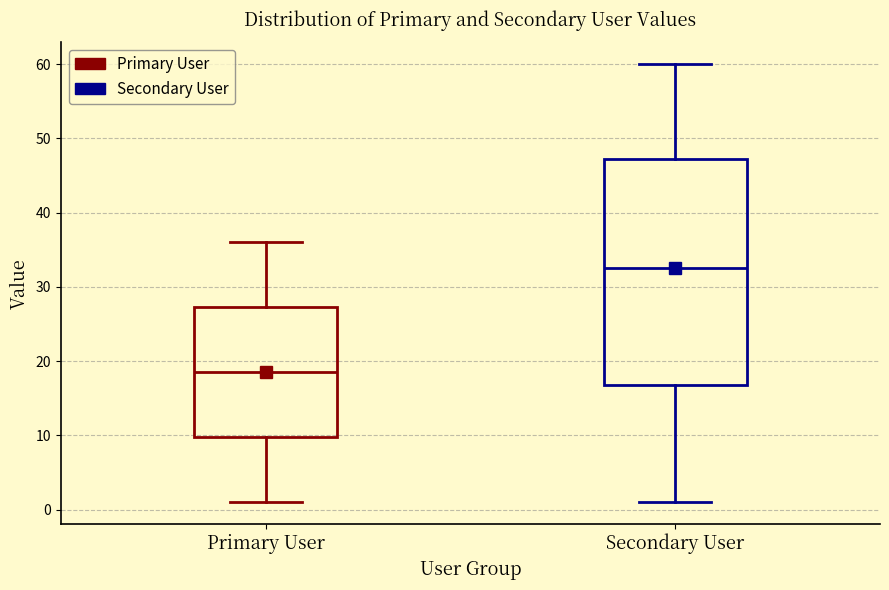

Which box is the tallest, from its lower edge to its upper edge?

Secondary User